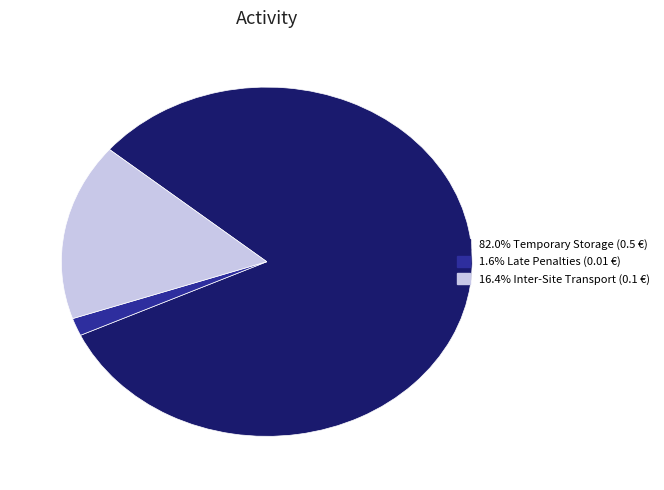

Is 1.6% Late Penalties (0.01 €) the majority of the pie?

No